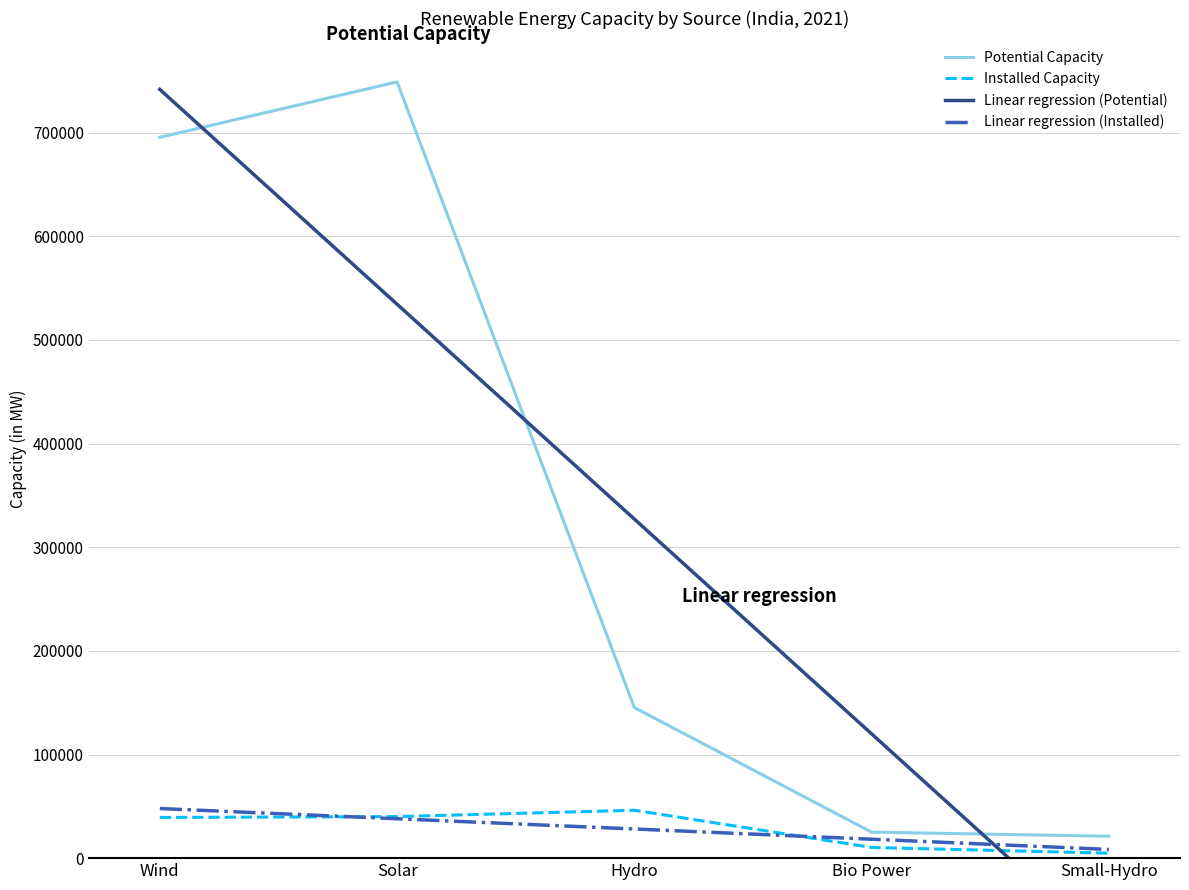

What is the difference between the Linear regression (Potential) values at Solar and Small-Hydro?

621796.2